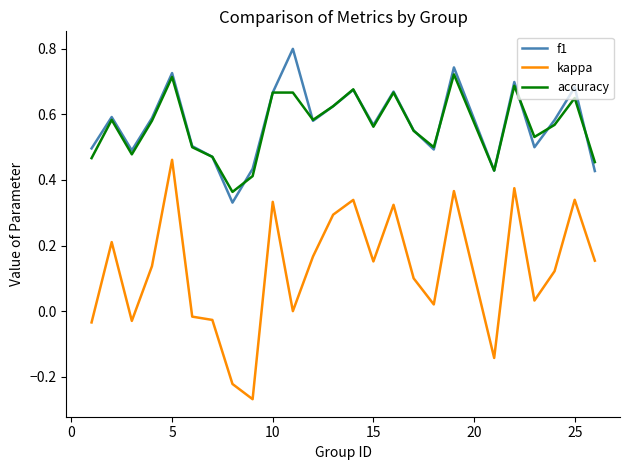

Which series has the largest range (max minus min)?

kappa